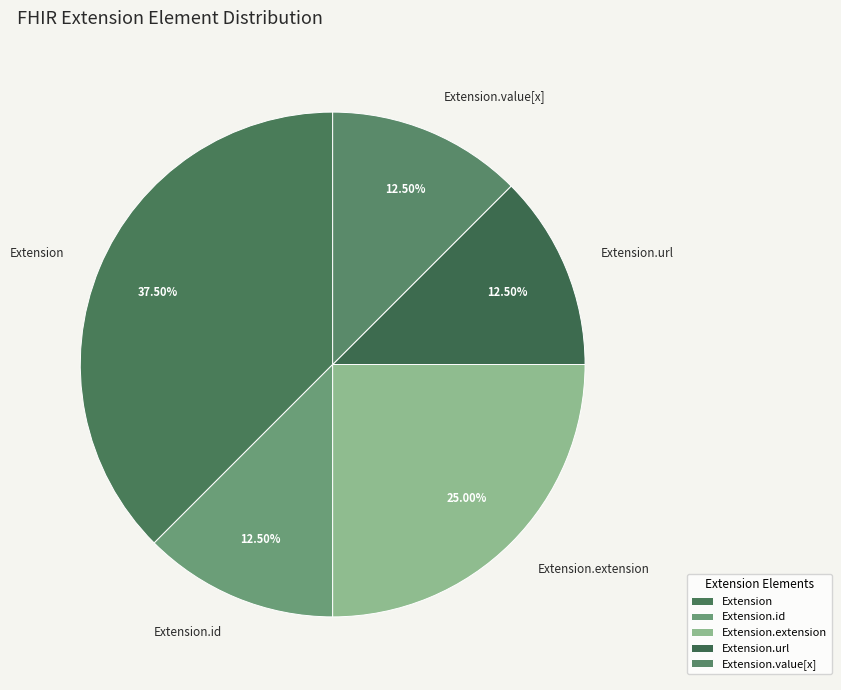

Does Extension.value[x] account for over 50% of the chart?

No